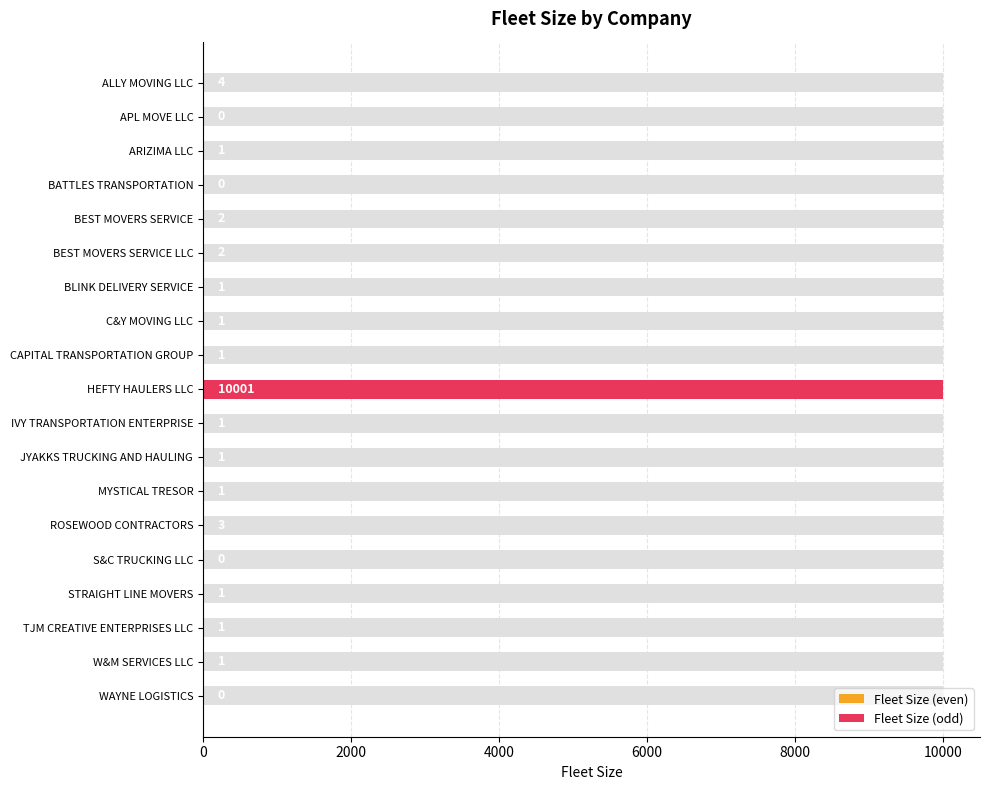

Which category has the lowest value across all series?

APL MOVE LLC